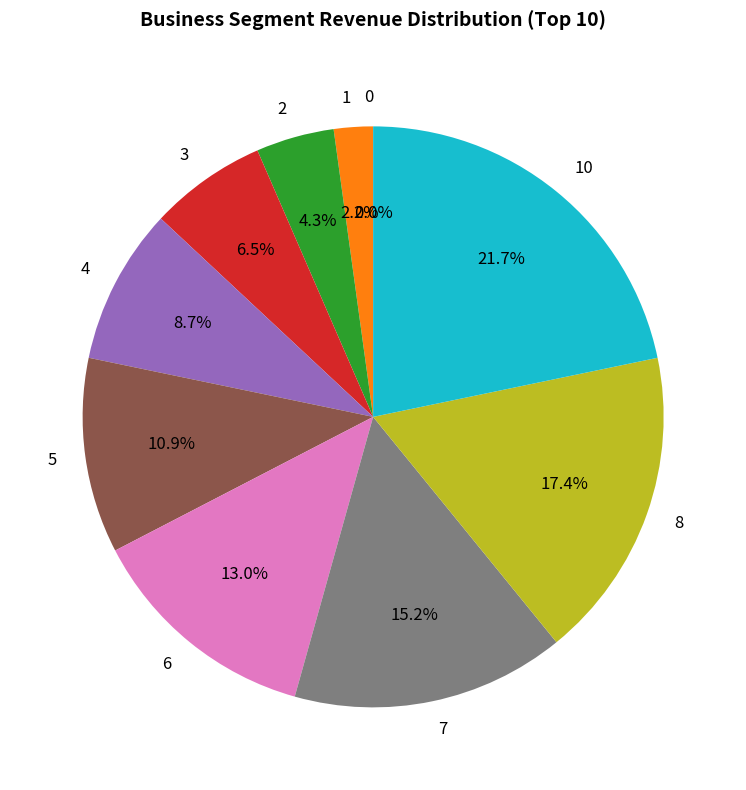

Do 6 and 3 together represent more than half of the pie?

No